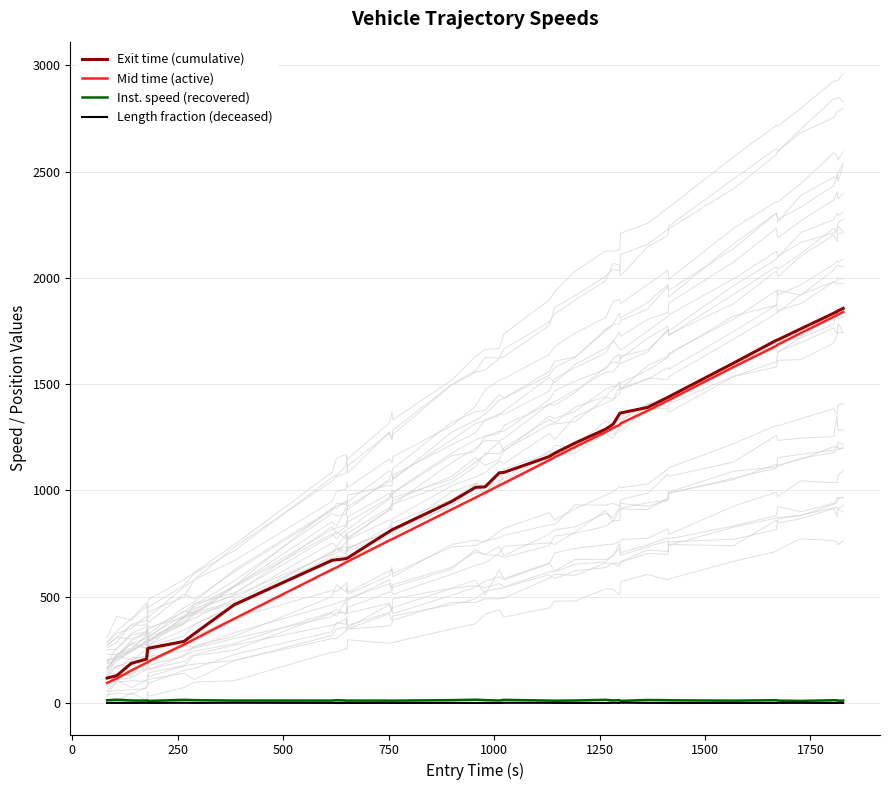

What is the lowest value of the Mid time (active) series?

94.4